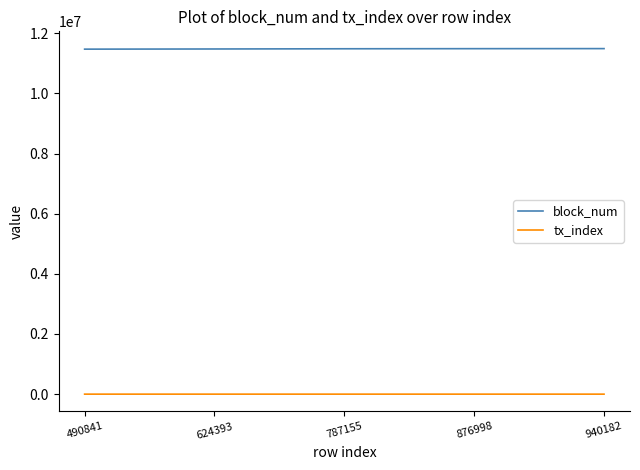

What is the lowest value of the block_num series?

11469184